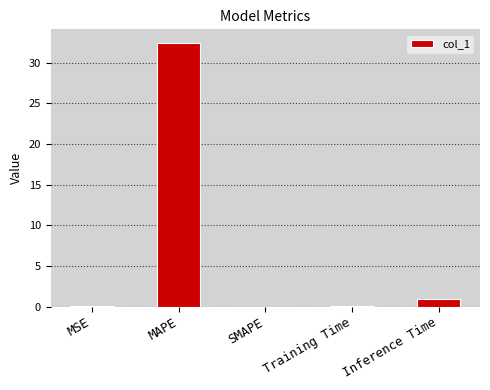

Which category has the highest value across all series?

MAPE